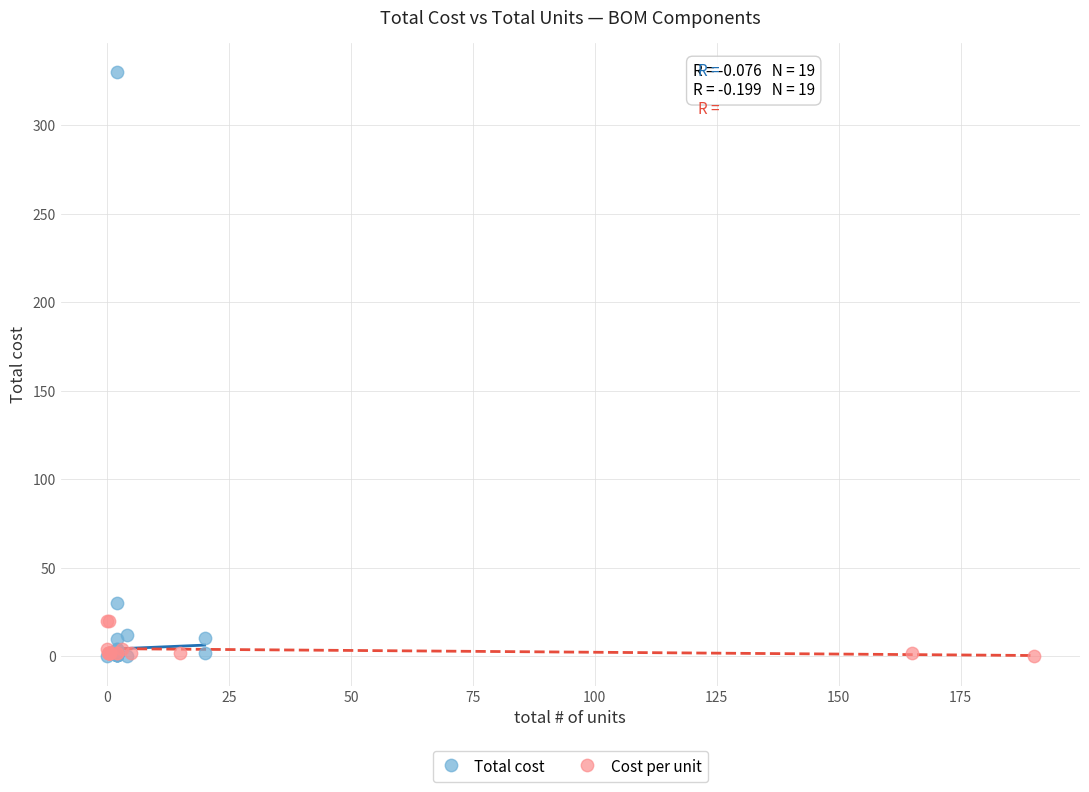

Which series contains the highest Y value?

Total cost